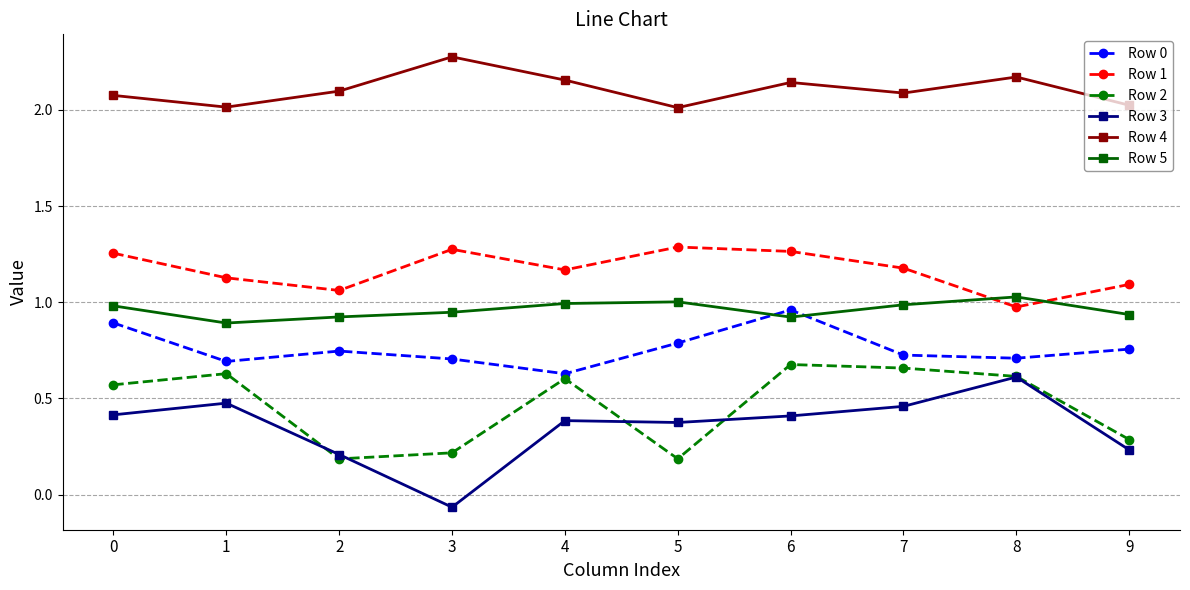

The value of Row 5 at 8 is 1.0. True or false?

True